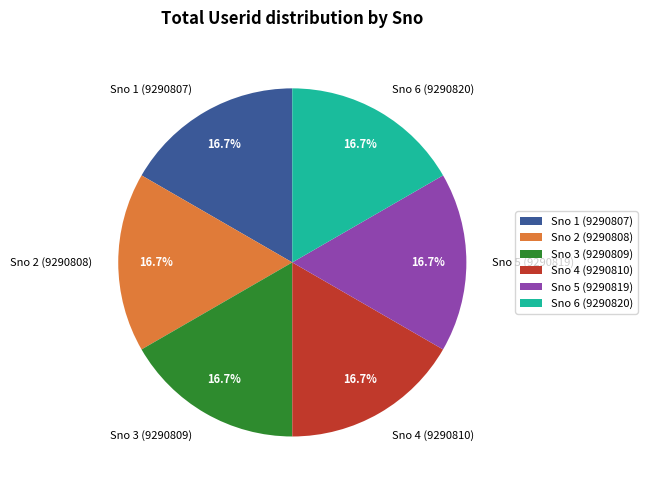

Approximately how many times larger is the value at Sno 1 (9290807) compared to Sno 4 (9290810)?

1.0